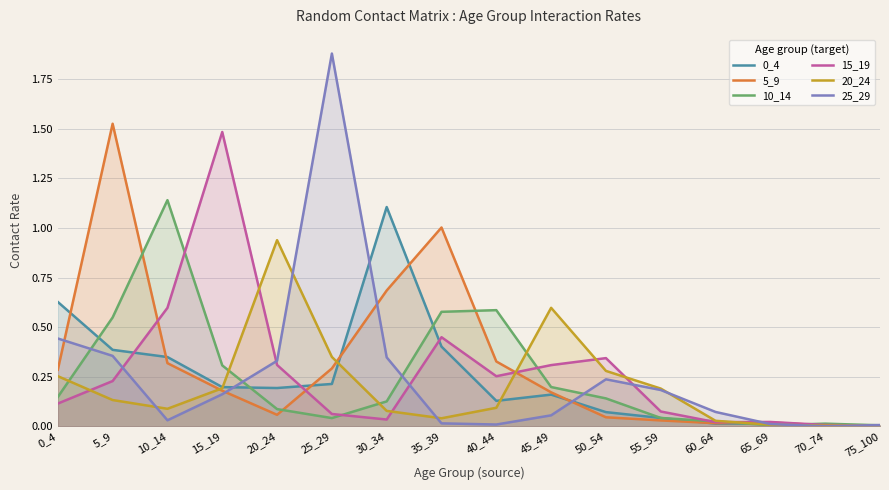

Reading right to left, what are all the values shown in this chart?

0_4: 0.0	0.0	0.0	0.0	0.0	0.1	0.2	0.1	0.4	1.1	0.2	0.2	0.2	0.3	0.4	0.6
5_9: 0.0	0.0	0.0	0.0	0.0	0.0	0.2	0.3	1.0	0.7	0.3	0.1	0.2	0.3	1.5	0.3
10_14: 0.0	0.0	0.0	0.0	0.0	0.1	0.2	0.6	0.6	0.1	0.0	0.1	0.3	1.1	0.5	0.1
15_19: 0.0	0.0	0.0	0.0	0.1	0.3	0.3	0.3	0.4	0.0	0.1	0.3	1.5	0.6	0.2	0.1
20_24: 0.0	0.0	0.0	0.0	0.2	0.3	0.6	0.1	0.0	0.1	0.4	0.9	0.2	0.1	0.1	0.3
25_29: 0.0	0.0	0.0	0.1	0.2	0.2	0.1	0.0	0.0	0.3	1.9	0.3	0.2	0.0	0.4	0.4